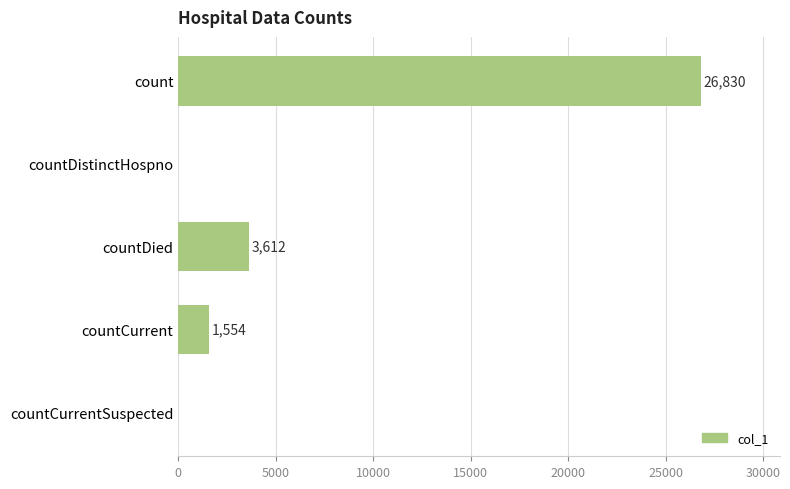

Where is the data nearest to the value 13415?

countDied